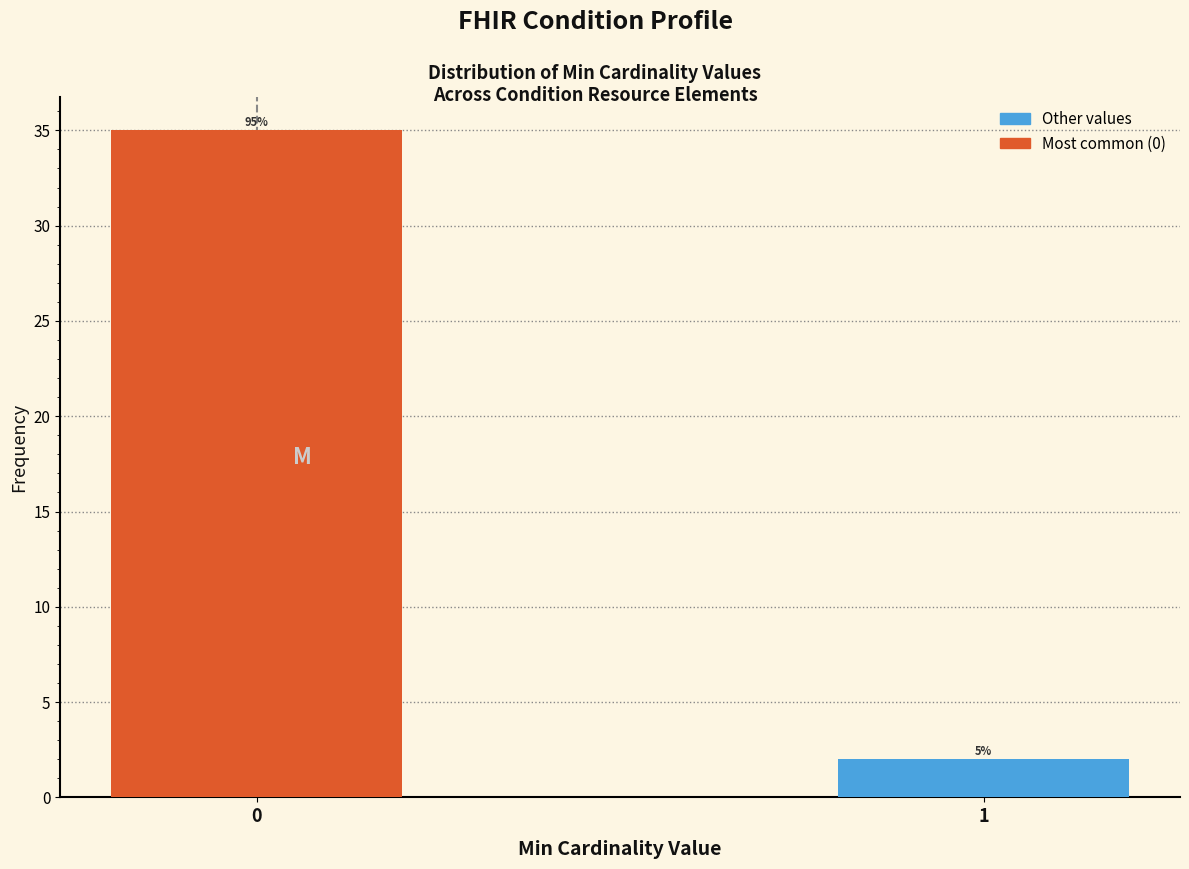

How many bars are there in total?

2